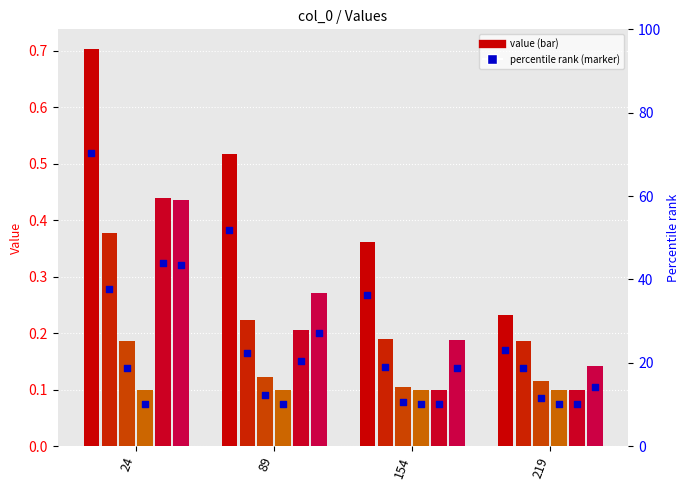

Between 219 and 154, which is larger?

154